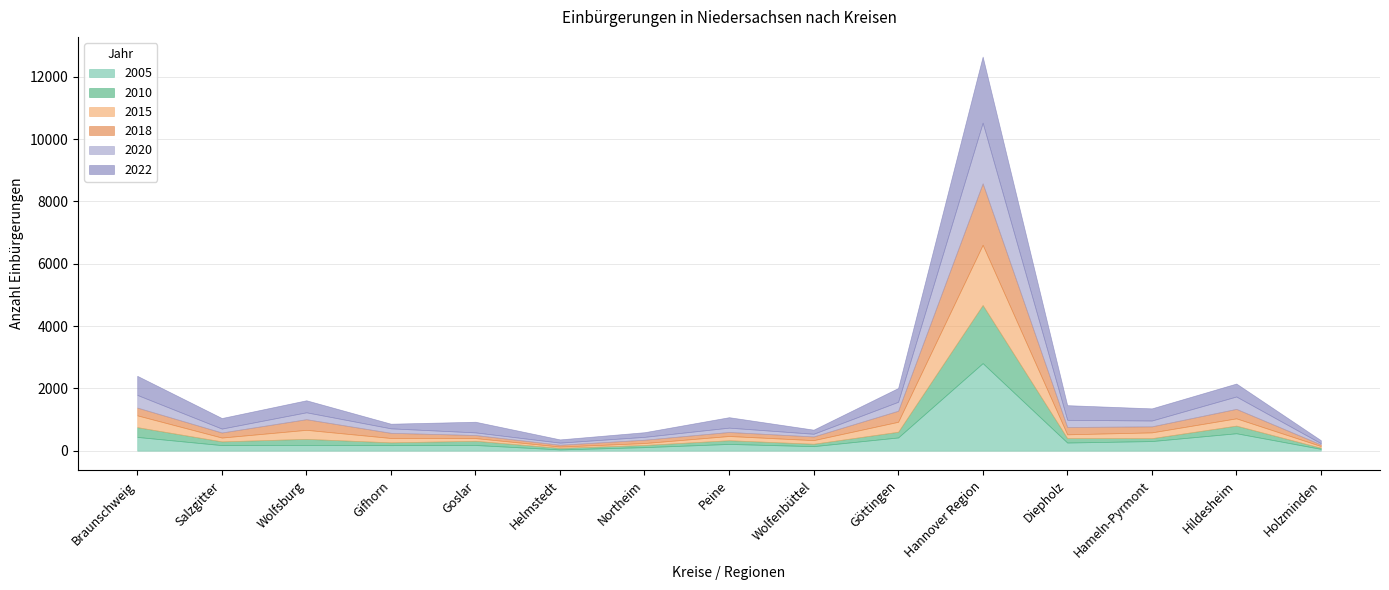

Reading left to right, extract all data points from this chart.

2005: Braunschweig=441	Salzgitter=178	Wolfsburg=185	Gifhorn=177	Goslar=182	Helmstedt=40	Northeim=113	Peine=216	Wolfenbüttel=145	Göttingen=424	Hannover Region=2810	Diepholz=261	Hameln-Pyrmont=308	Hildesheim=559	Holzminden=58
2010: Braunschweig=314	Salzgitter=120	Wolfsburg=194	Gifhorn=90	Goslar=135	Helmstedt=49	Northeim=70	Peine=119	Wolfenbüttel=77	Göttingen=183	Hannover Region=1866	Diepholz=143	Hameln-Pyrmont=93	Hildesheim=245	Holzminden=36
2015: Braunschweig=379	Salzgitter=123	Wolfsburg=290	Gifhorn=140	Goslar=87	Helmstedt=42	Northeim=62	Peine=136	Wolfenbüttel=116	Göttingen=320	Hannover Region=1932	Diepholz=121	Hameln-Pyrmont=186	Hildesheim=234	Holzminden=55
2018: Braunschweig=249	Salzgitter=162	Wolfsburg=341	Gifhorn=165	Goslar=98	Helmstedt=59	Northeim=106	Peine=129	Wolfenbüttel=118	Göttingen=354	Hannover Region=1973	Diepholz=235	Hameln-Pyrmont=193	Hildesheim=303	Holzminden=50
2020: Braunschweig=407	Salzgitter=126	Wolfsburg=222	Gifhorn=145	Goslar=85	Helmstedt=68	Northeim=93	Peine=139	Wolfenbüttel=87	Göttingen=288	Hannover Region=1948	Diepholz=231	Hameln-Pyrmont=188	Hildesheim=398	Holzminden=41
2022: Braunschweig=613	Salzgitter=339	Wolfsburg=386	Gifhorn=149	Goslar=342	Helmstedt=104	Northeim=149	Peine=336	Wolfenbüttel=132	Göttingen=442	Hannover Region=2121	Diepholz=470	Hameln-Pyrmont=390	Hildesheim=416	Holzminden=96